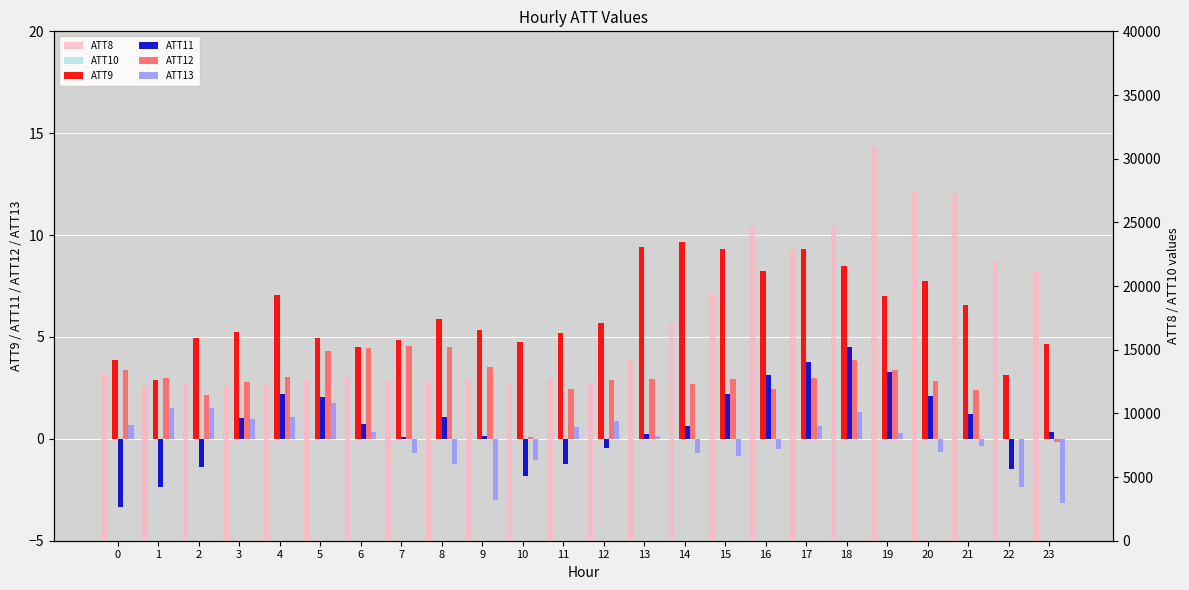

What is the difference between the ATT8 values at 21 and 3?

15100.0